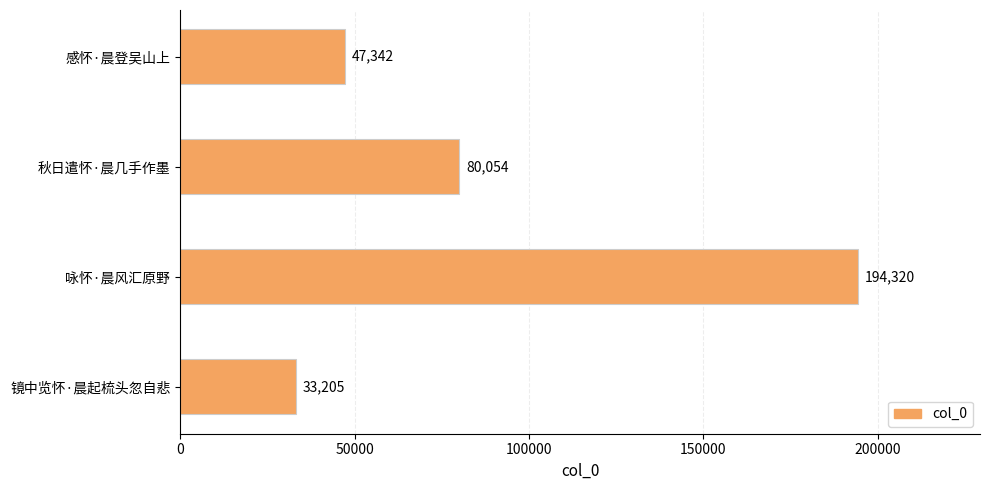

What is the difference between the maximum and second lowest values?

146978